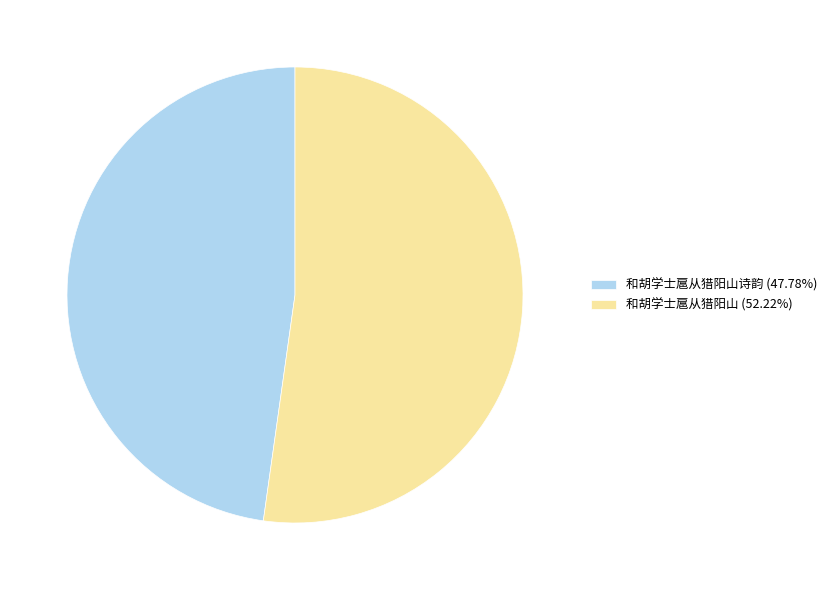

Does 和胡学士扈从猎阳山 (52.22%) account for over 50% of the chart?

Yes